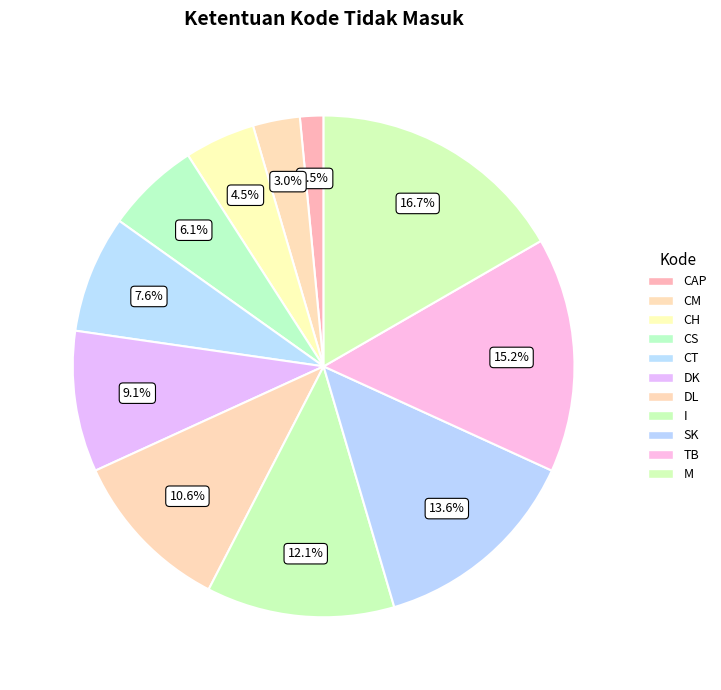

True or false: CM accounts for 3% of the total.

True